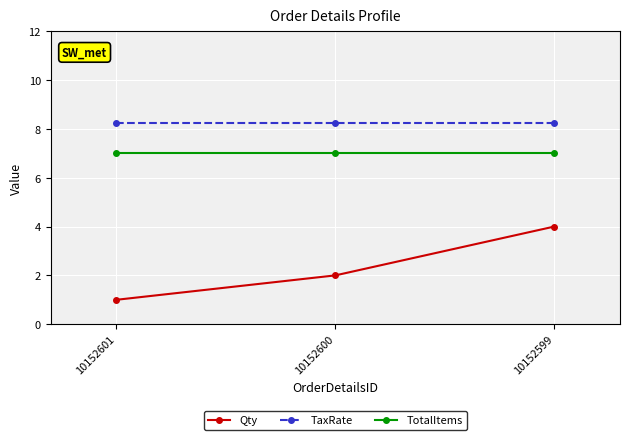

At 10152601, list the series in order from largest to smallest.

TaxRate, TotalItems, Qty